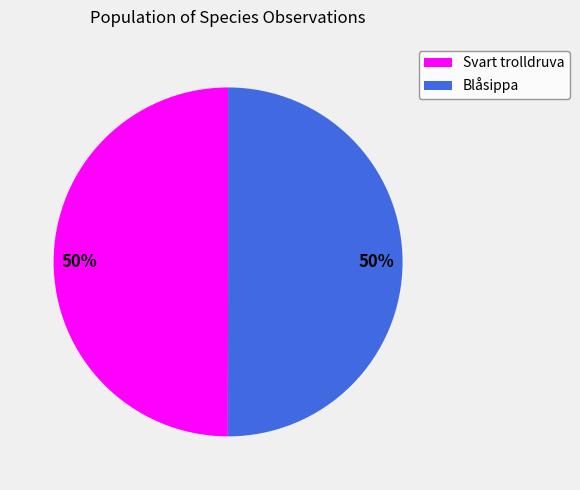

To the nearest percent, what portion does Blåsippa represent?

50%